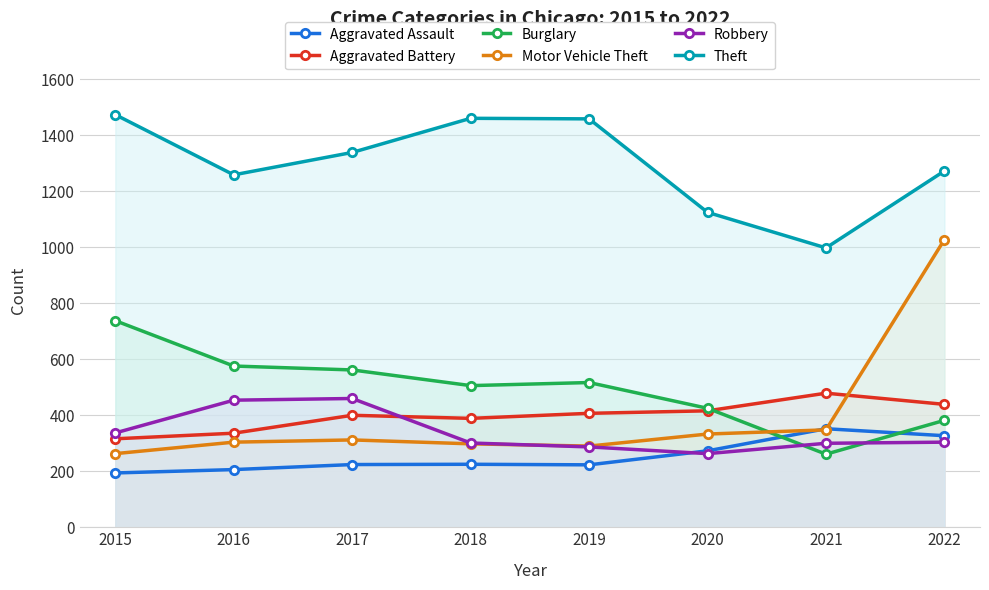

At which category is the sum across all series the highest?

2022